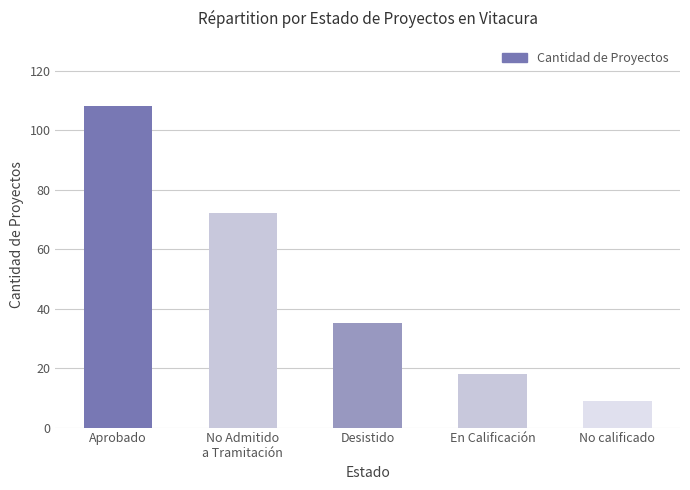

What is the greatest value displayed?

108